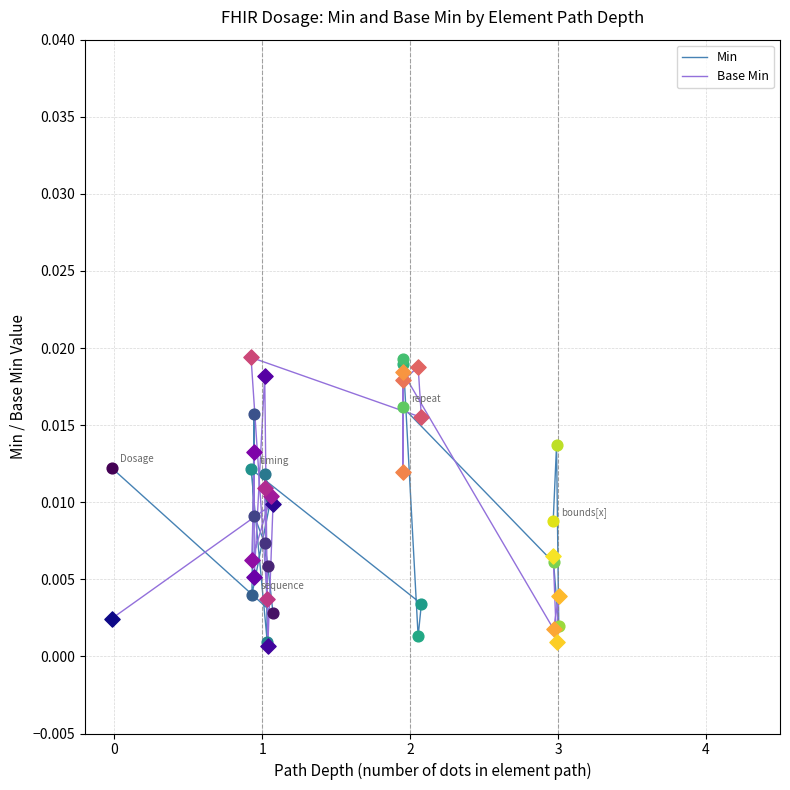

Which series reaches the minimum Y coordinate?

Base Min